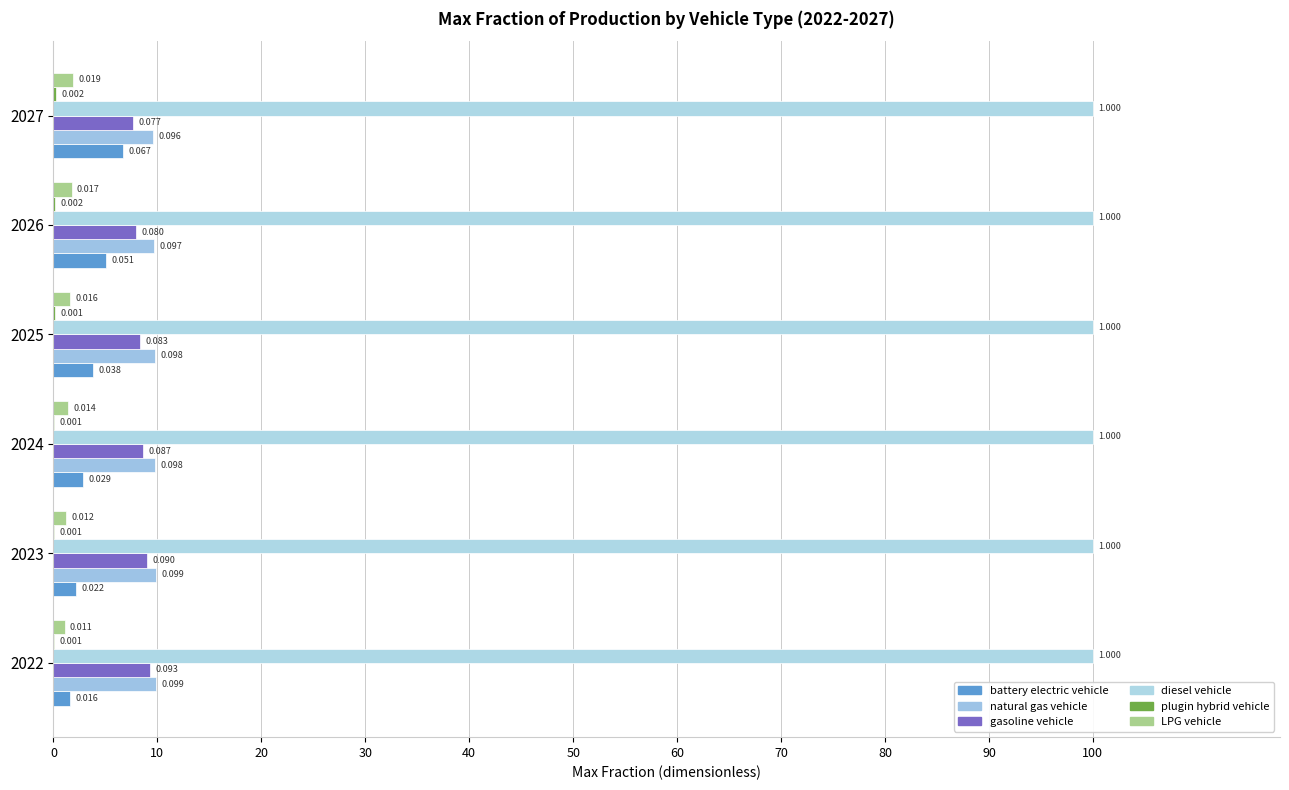

At how many categories does at least one series exceed 0?

6